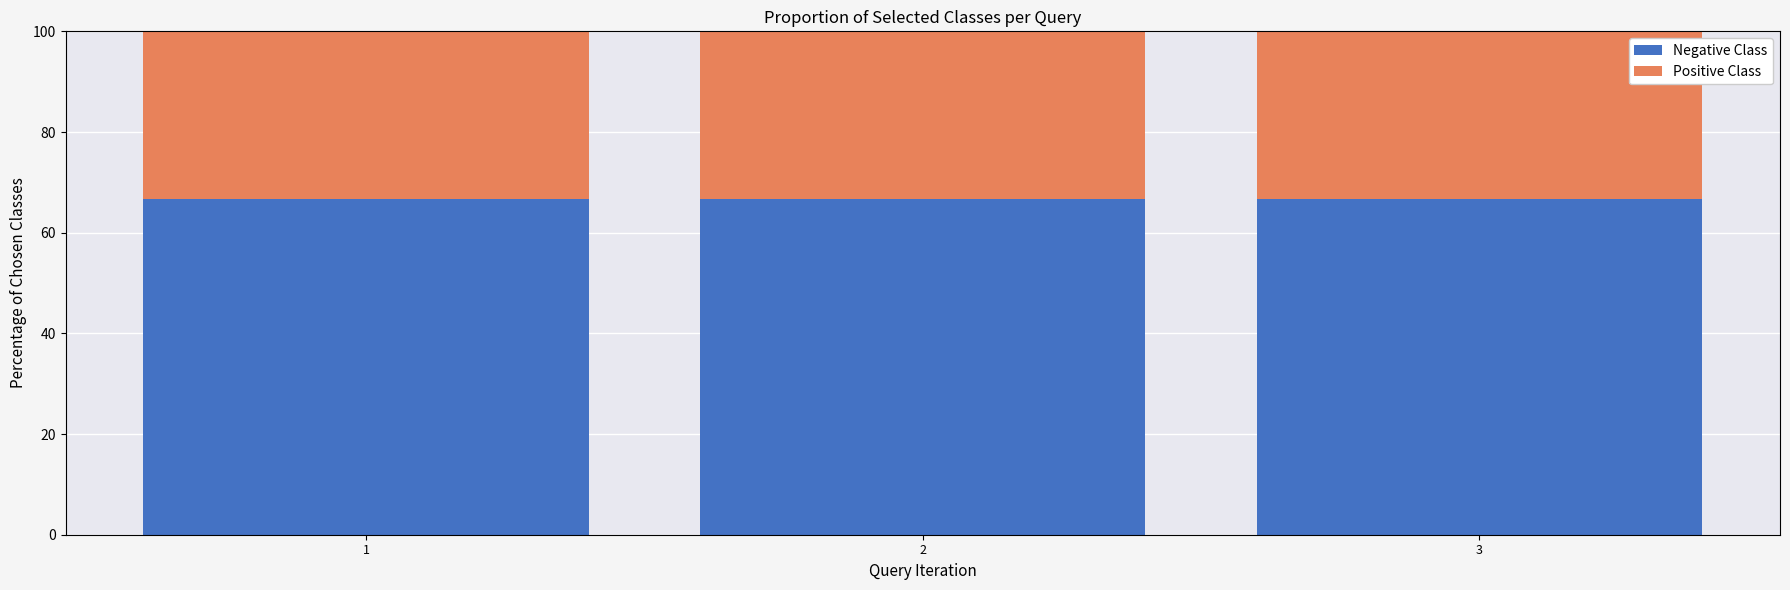

What is the total value across all series at 1?

100.0